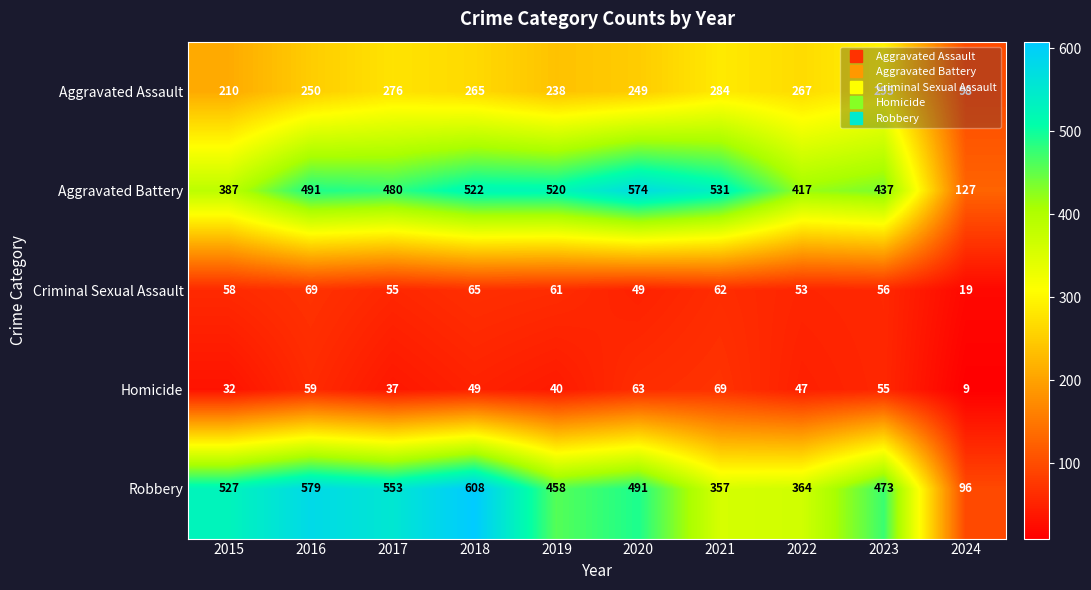

At which label is Aggravated Assault closest to 196?

2015